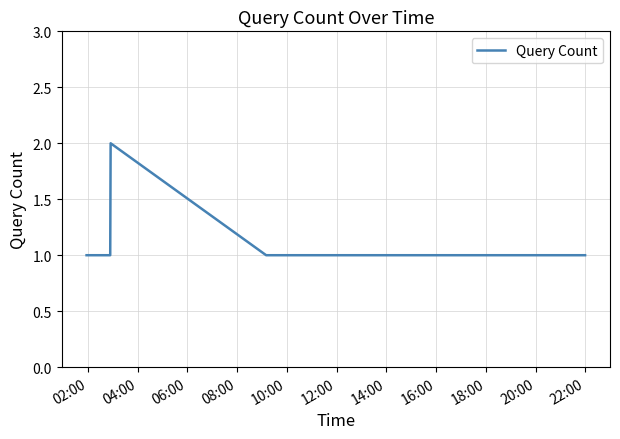

True or false: there are more than 0 points higher than both neighbors.

True